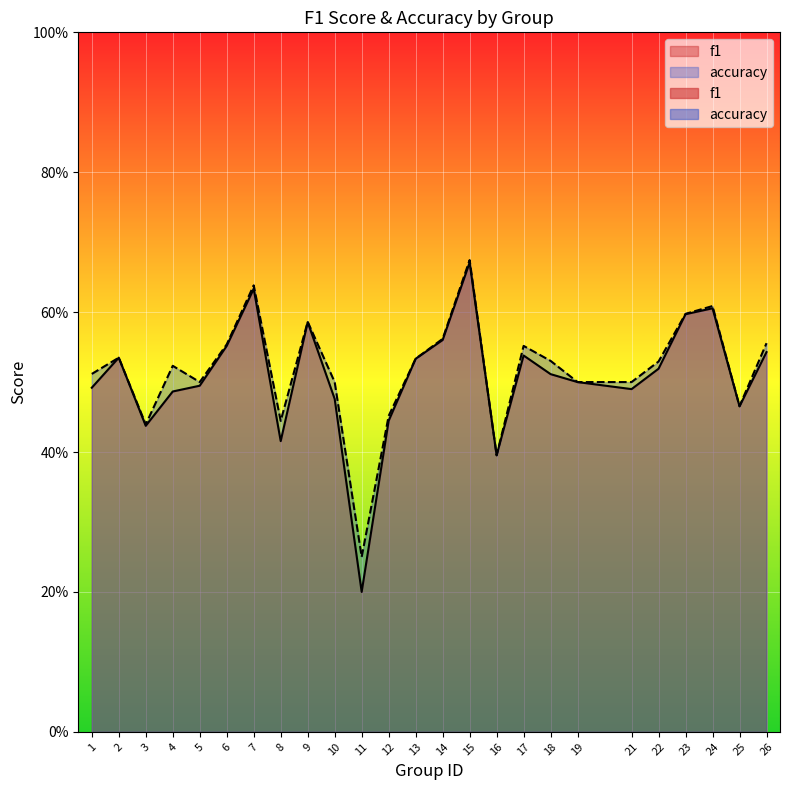

Count the f1 values in the range 0 to 1.

25